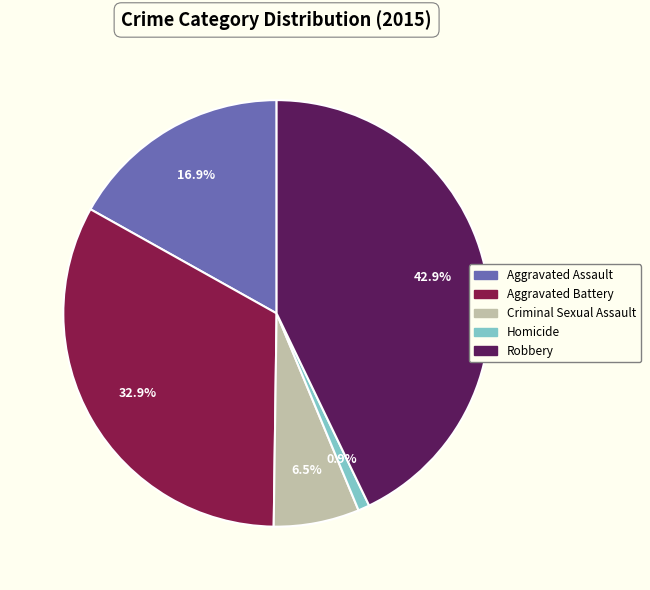

Which category has the biggest portion of the pie?

Robbery